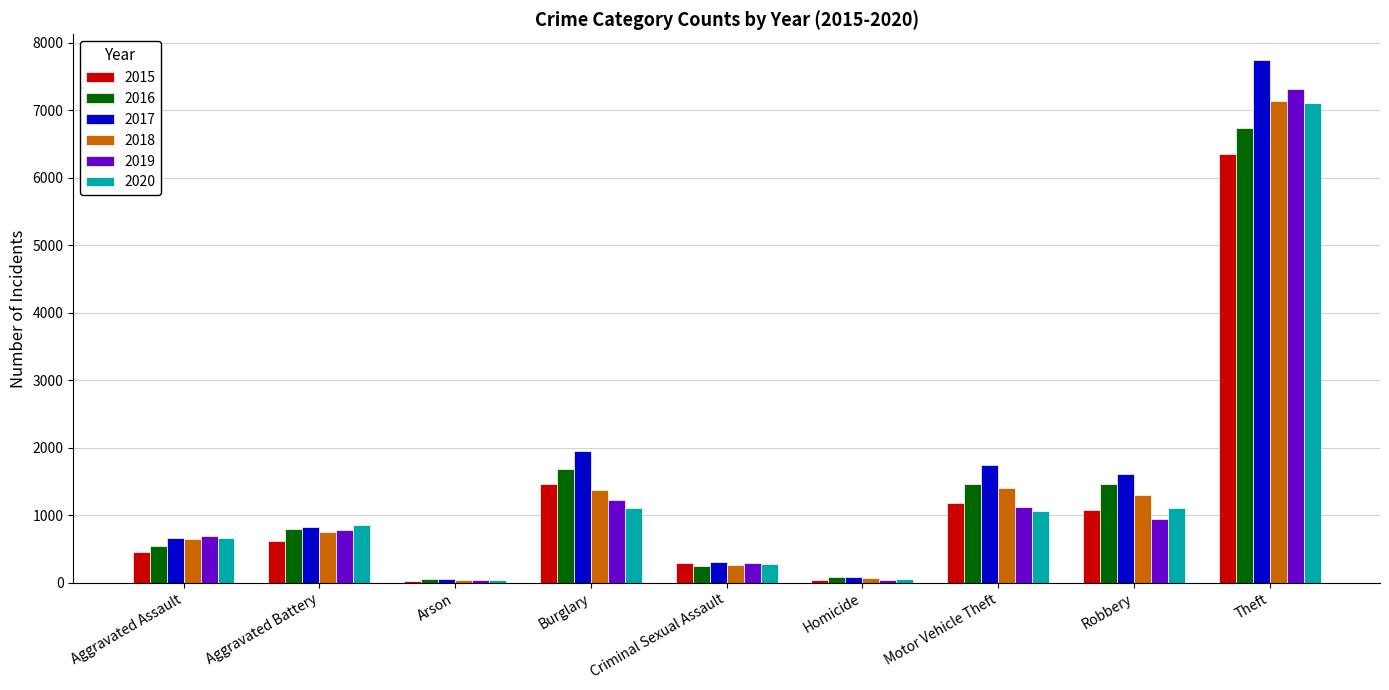

Which category has the highest value across all series?

Theft